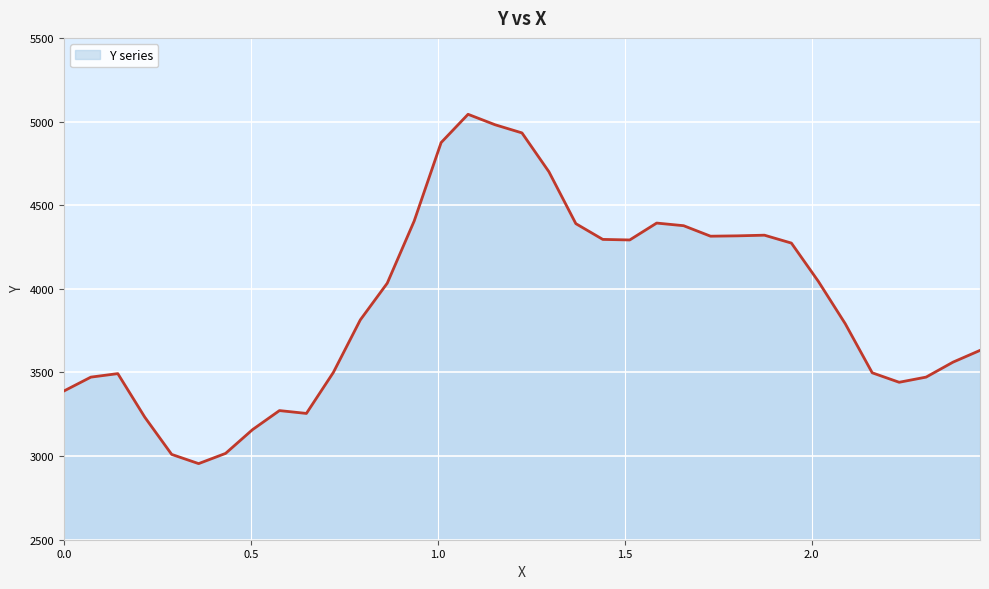

What is the minimum value shown in the chart?

2955.0